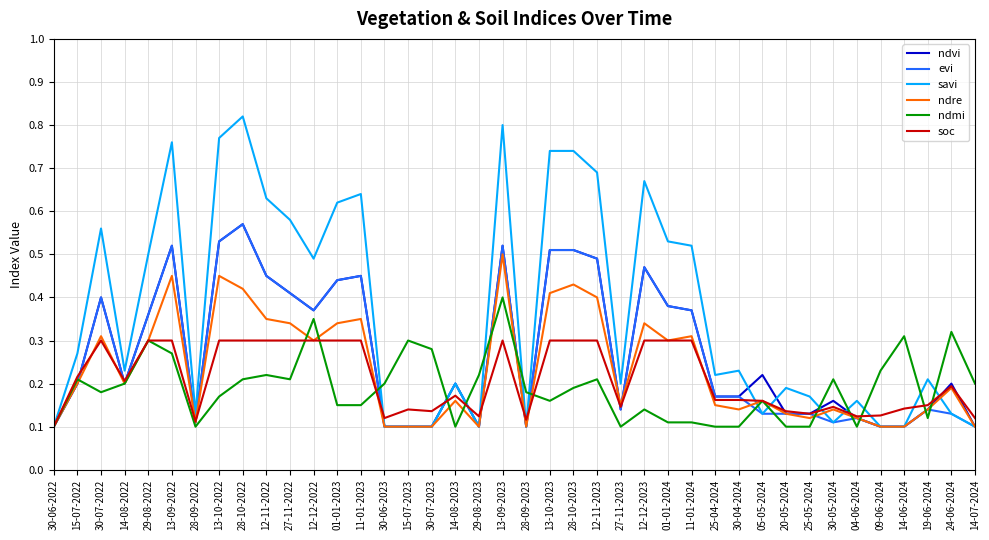

What position from the right is 25-05-2024?

8